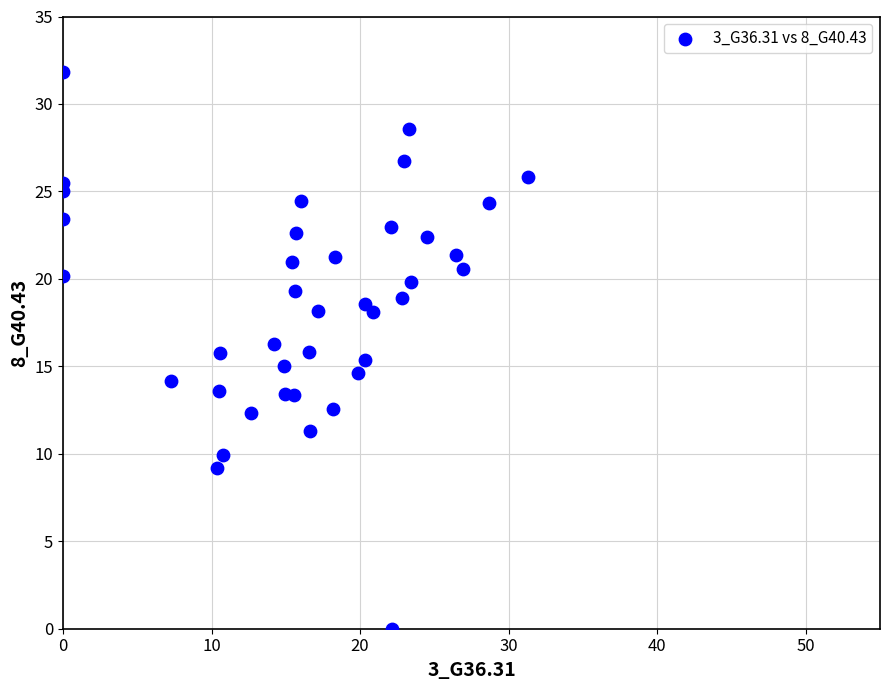

What is the range of X values (max minus min)?

31.3